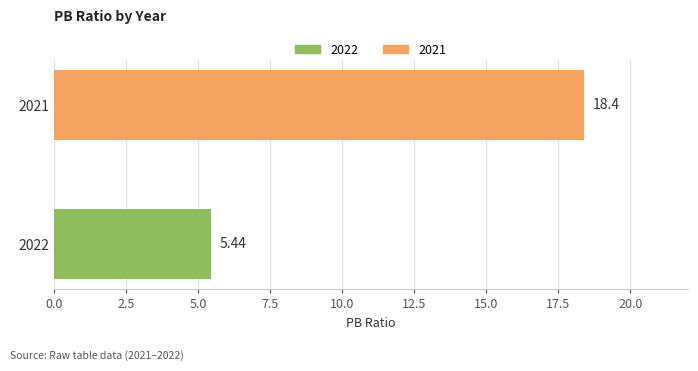

What is the maximum value shown in the chart?

18.4